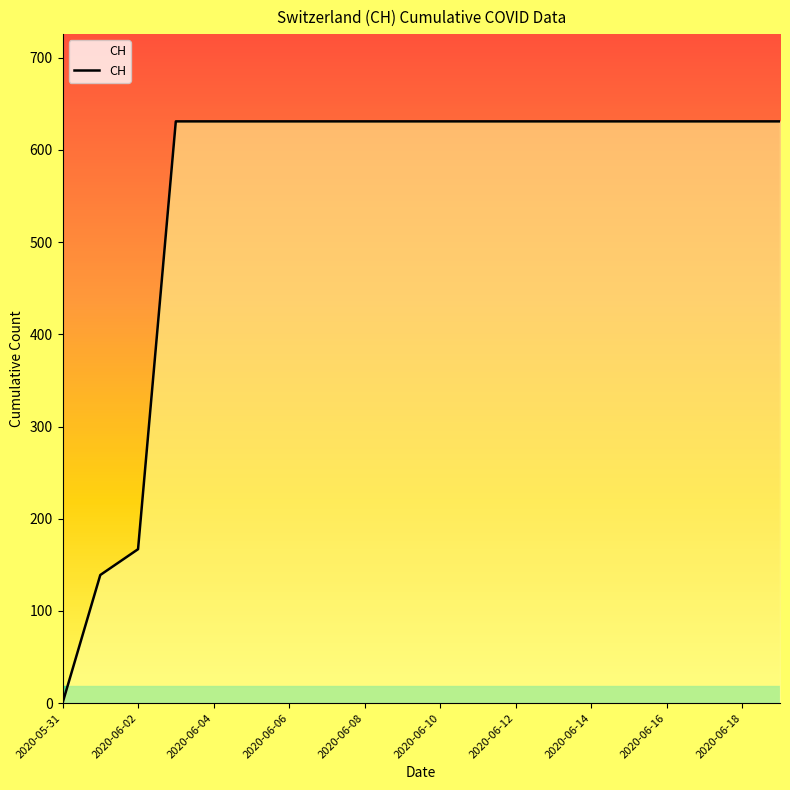

What is the greatest value displayed?

631